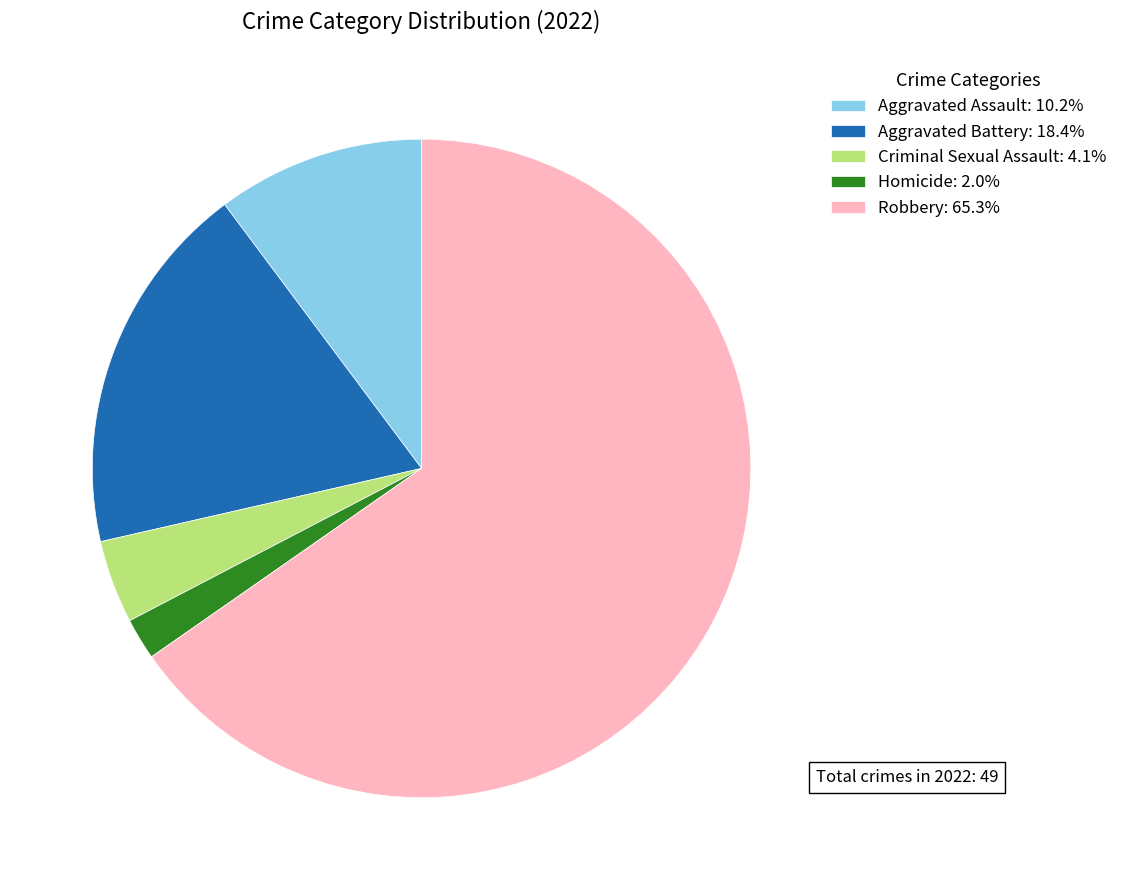

Is the sum of Robbery: 65.3% and Homicide: 2.0% greater than half?

Yes